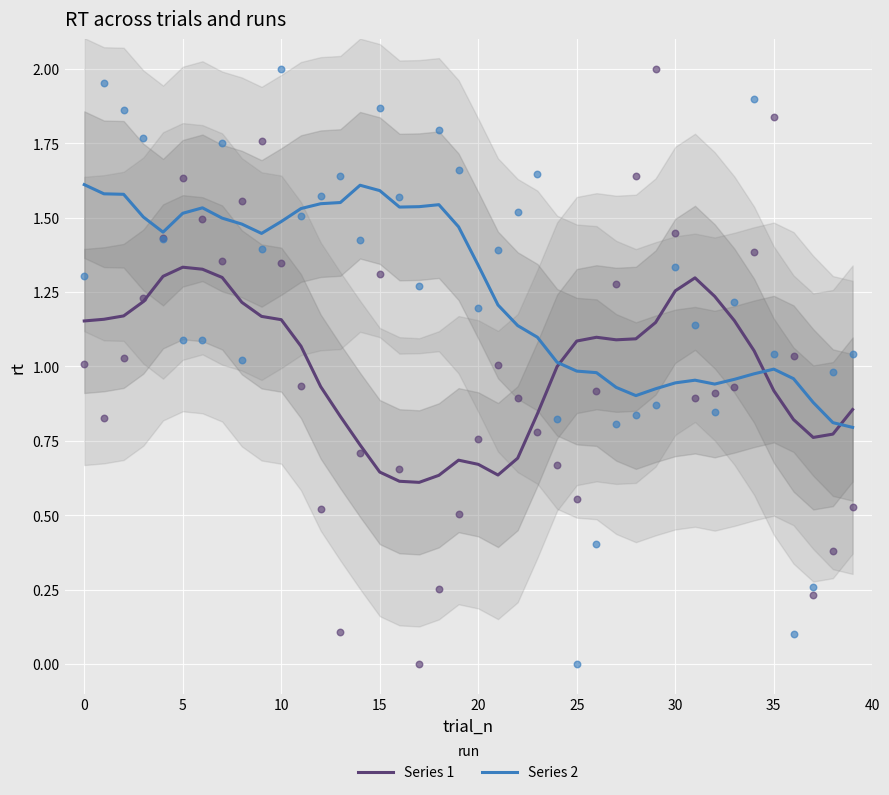

Which series has the largest total across all categories?

Series 2